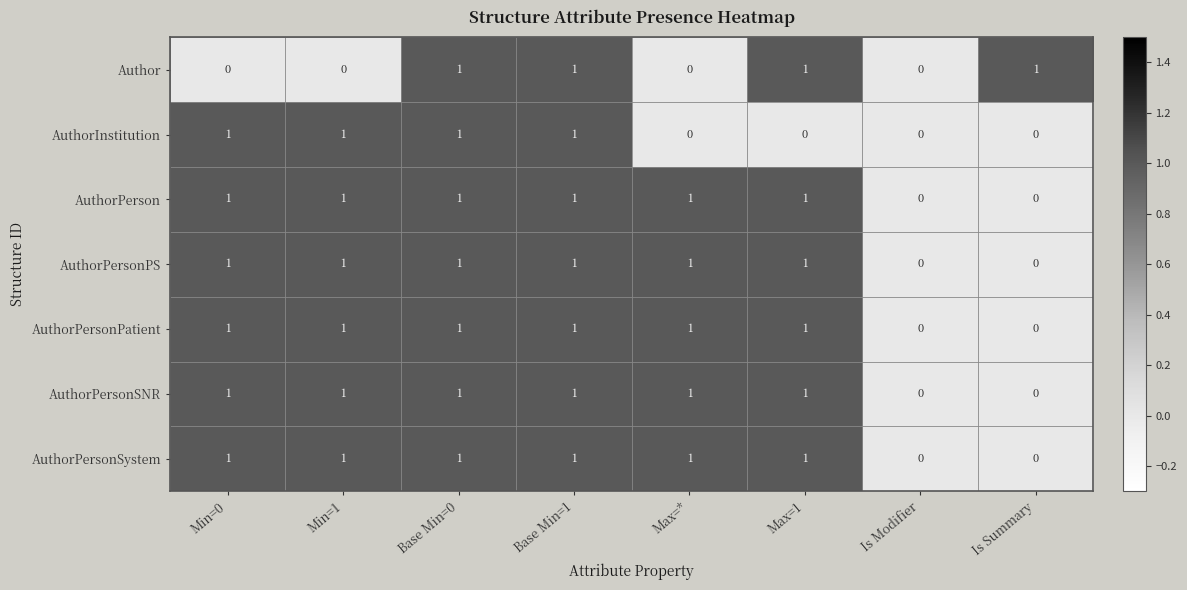

Which series changed the most between Min=1 and Base Min=1?

Author